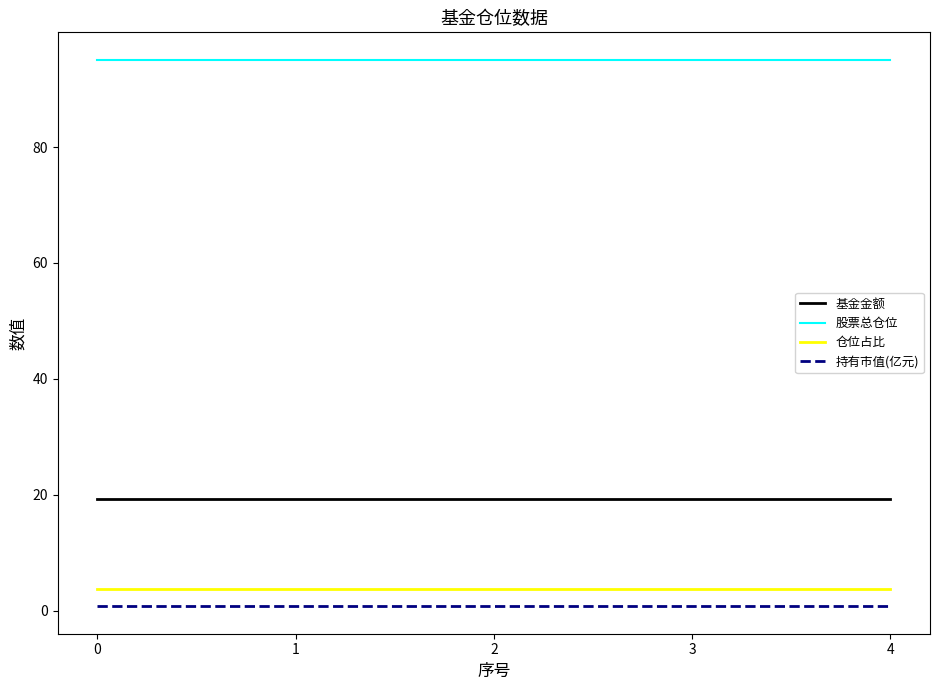

True or false: 股票总仓位 has a value of 64.5 at 0.

False